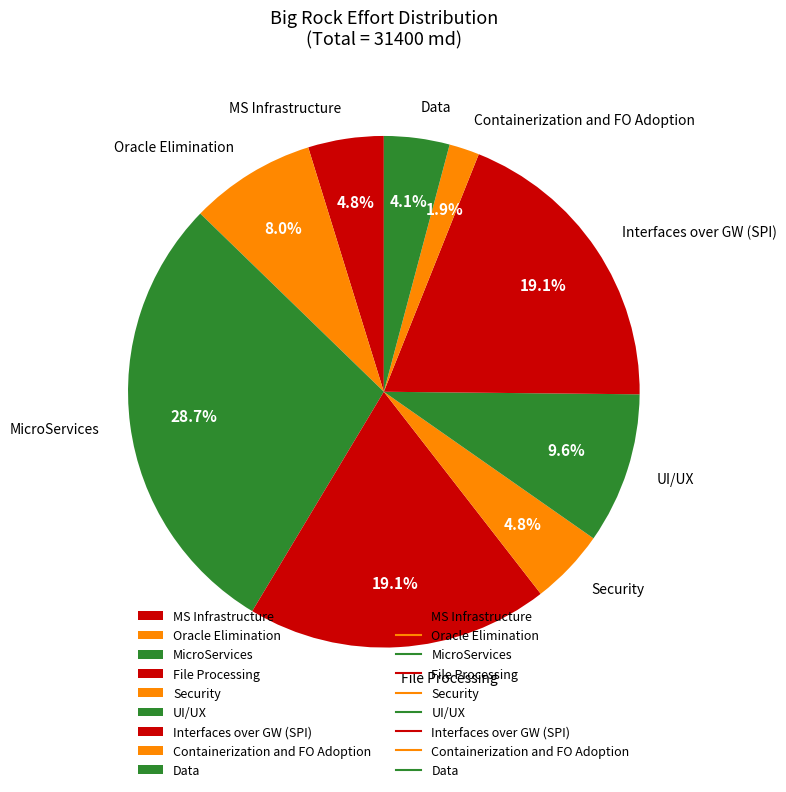

Which slice is the smallest?

Containerization and FO Adoption